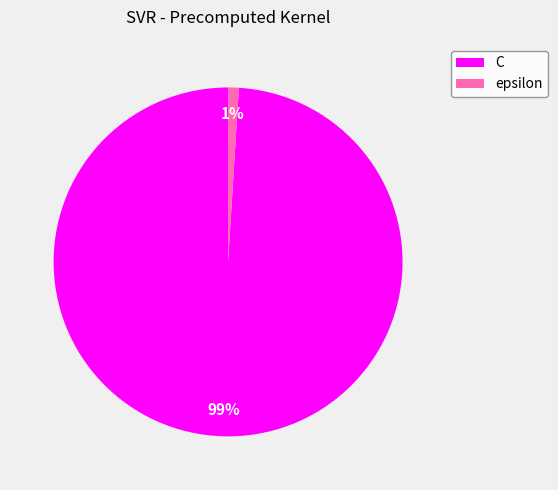

To the nearest percent, what is the combined percentage of epsilon and C?

100%